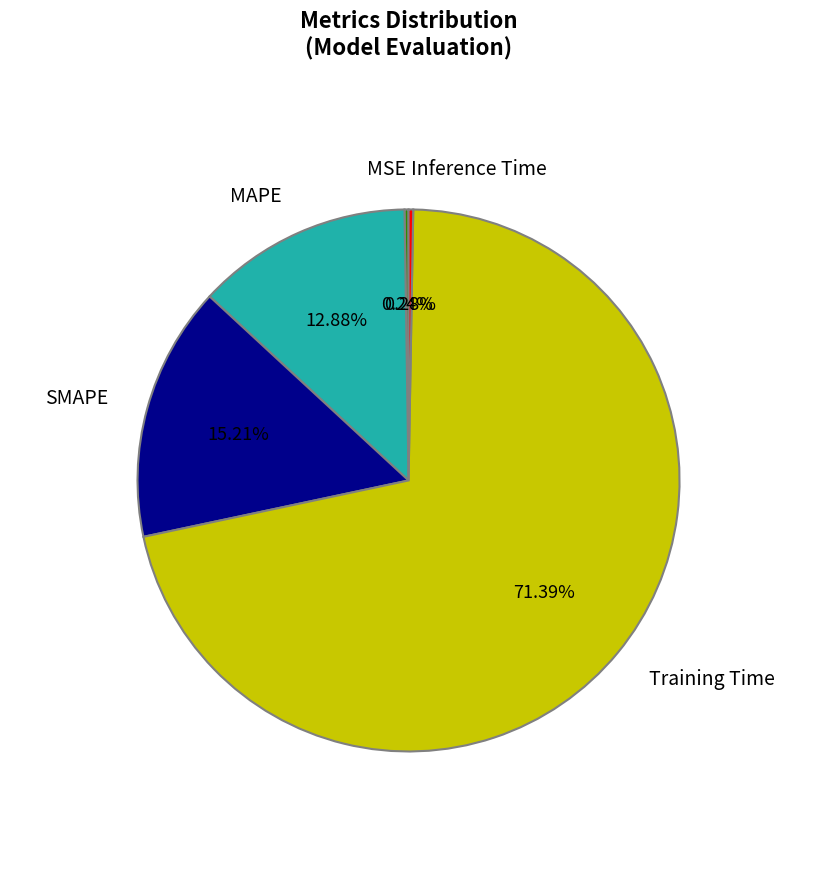

True or false: Training Time accounts for 71% of the total.

True